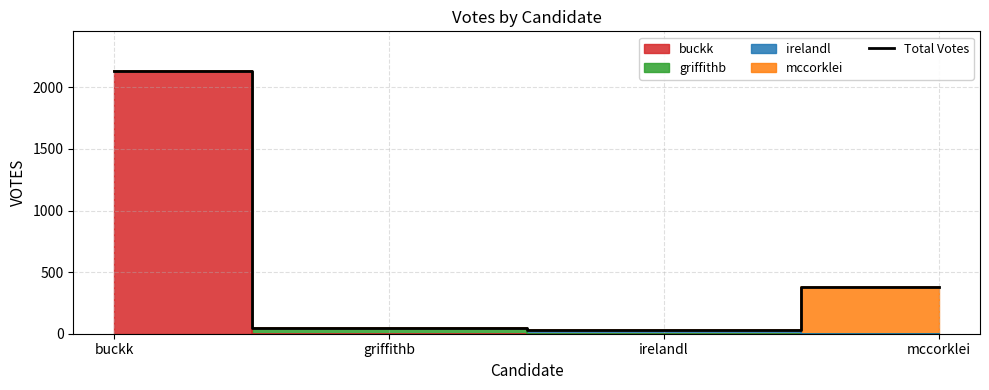

How many data points are less than 382?

2